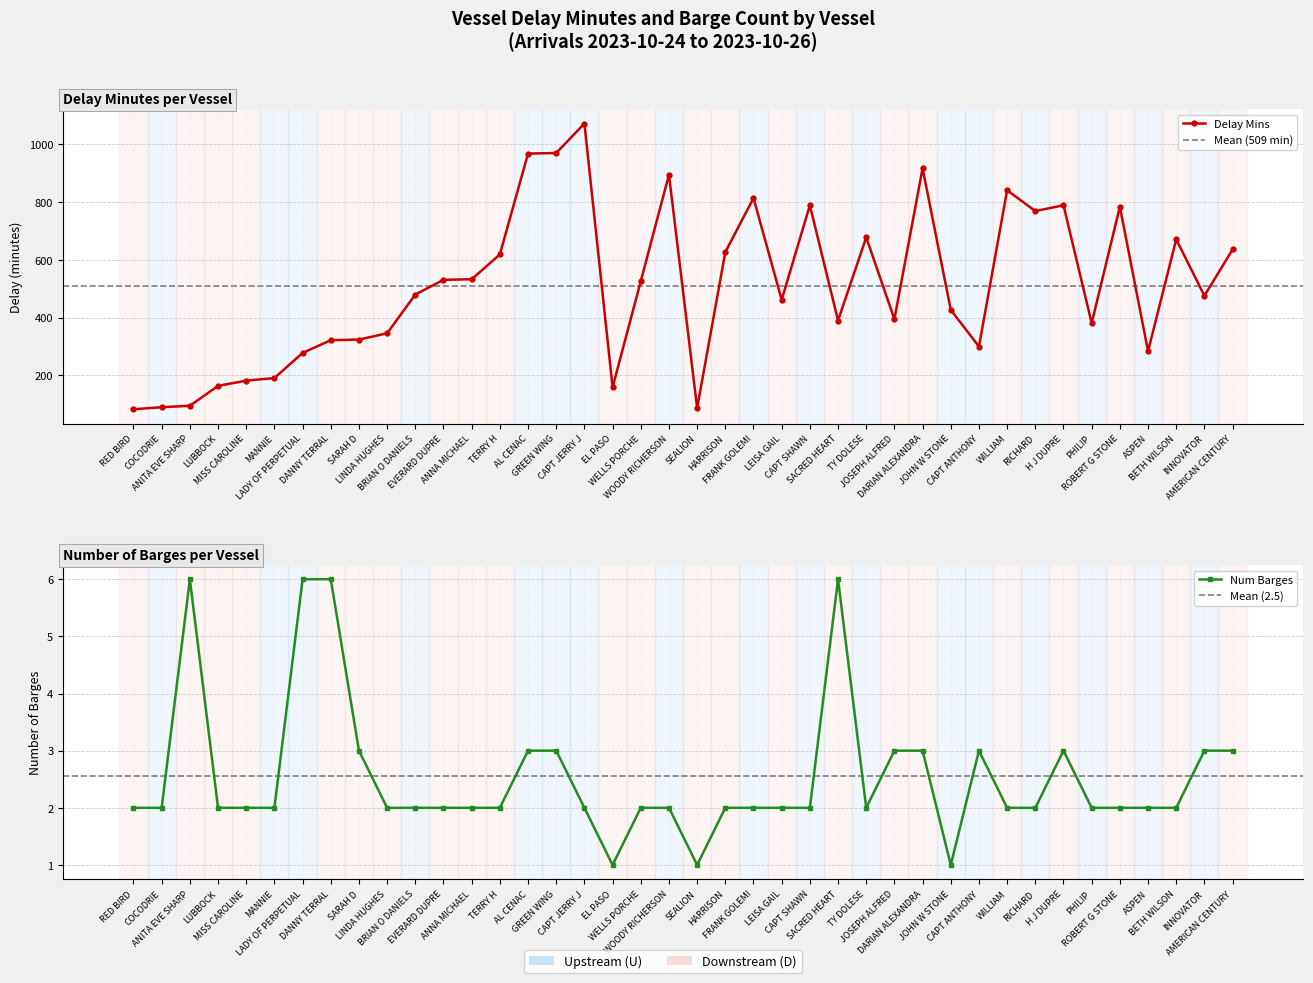

How many interior local valleys does the Delay Mins series have?

10